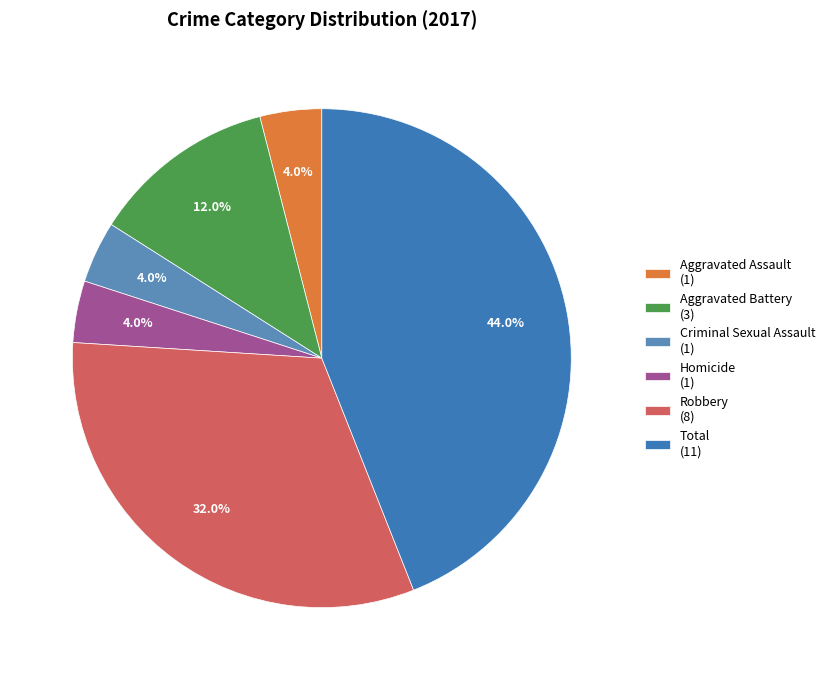

Does any single category account for the majority?

No